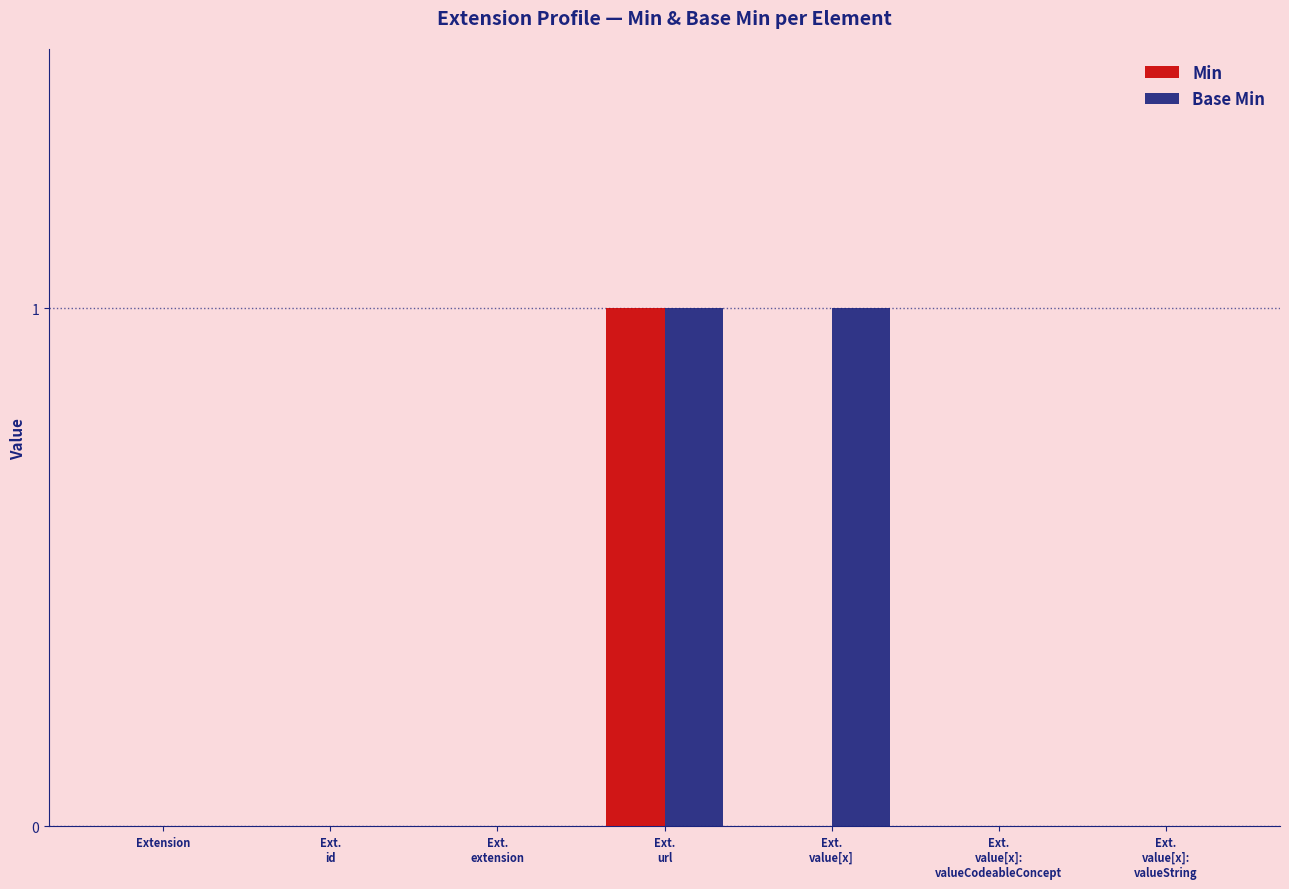

What is the maximum value for Base Min?

1